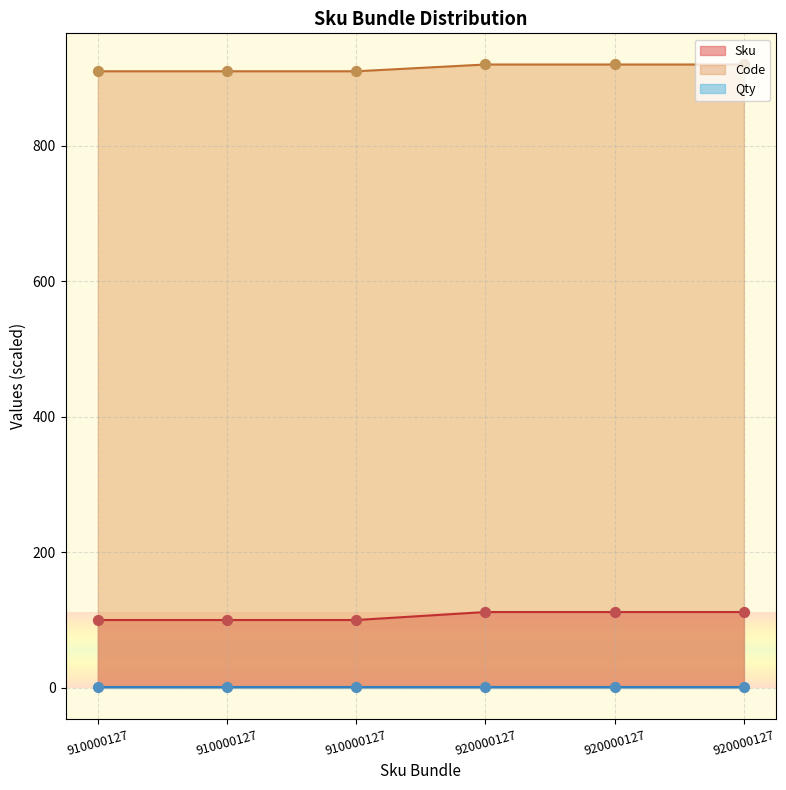

At how many categories does at least one series exceed 797?

6